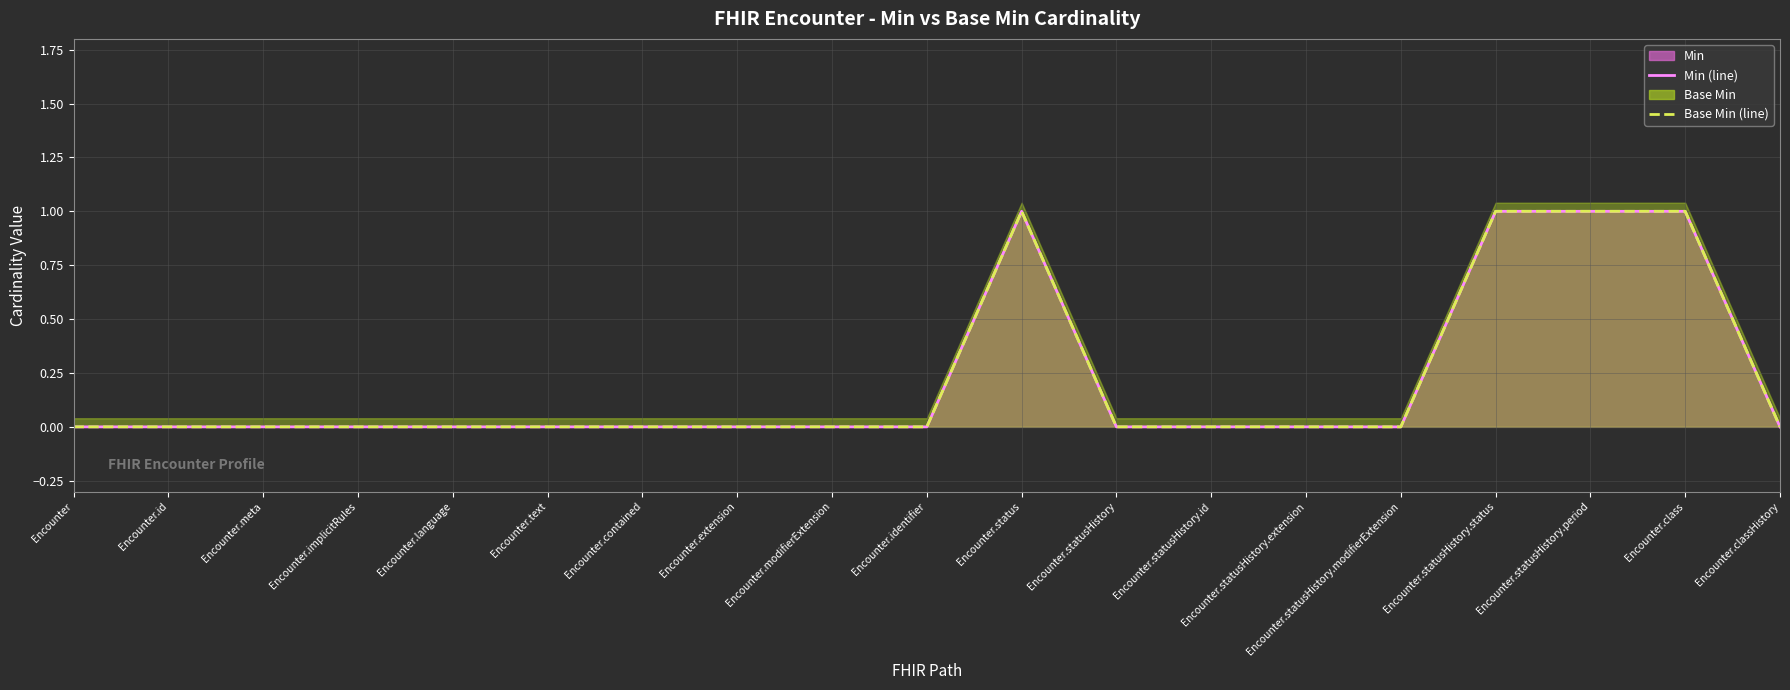

What is the label of the 7th point from the left?

Encounter.contained